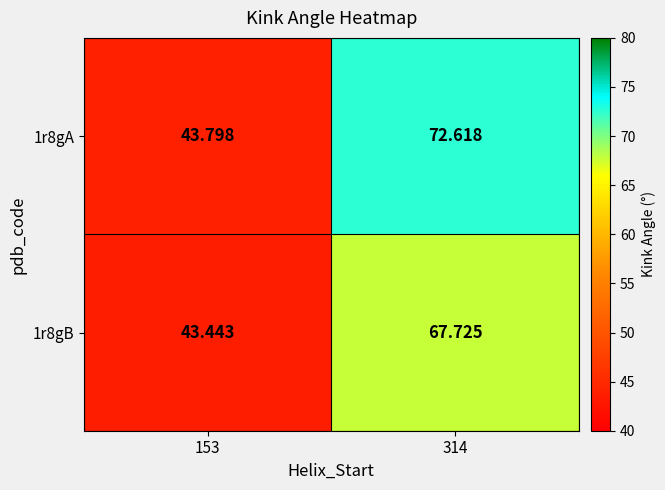

Rank the series at 314 from lowest to highest value.

1r8gB, 1r8gA